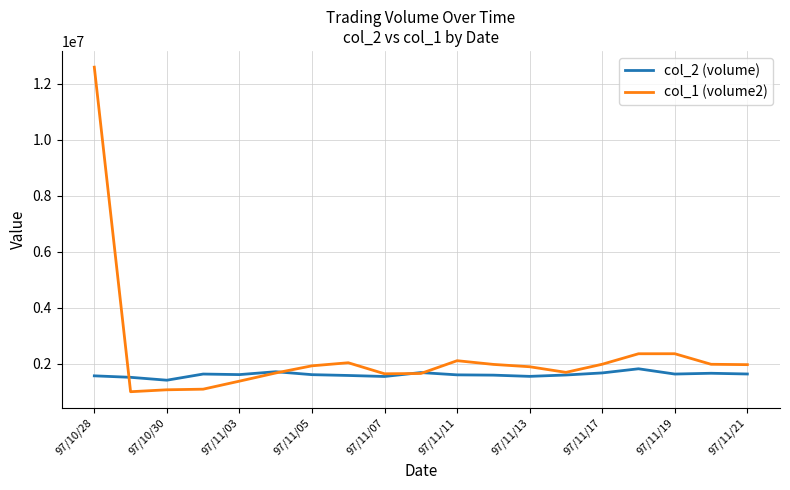

Which series has the largest total across all categories?

col_1 (volume2)